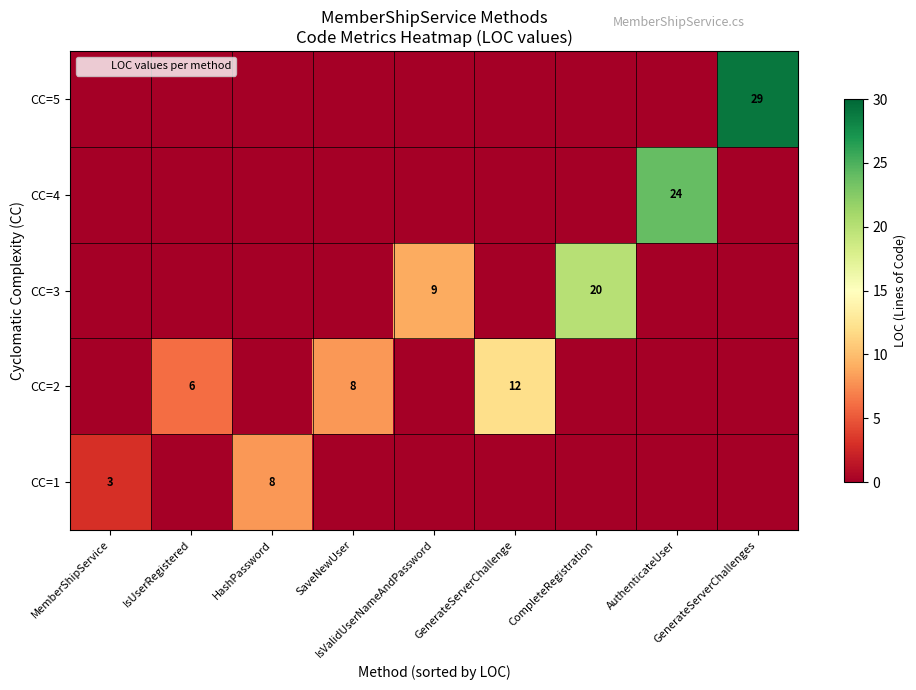

Is it true that row_3 equals -10 at IsValidUserNameAndPassword?

False